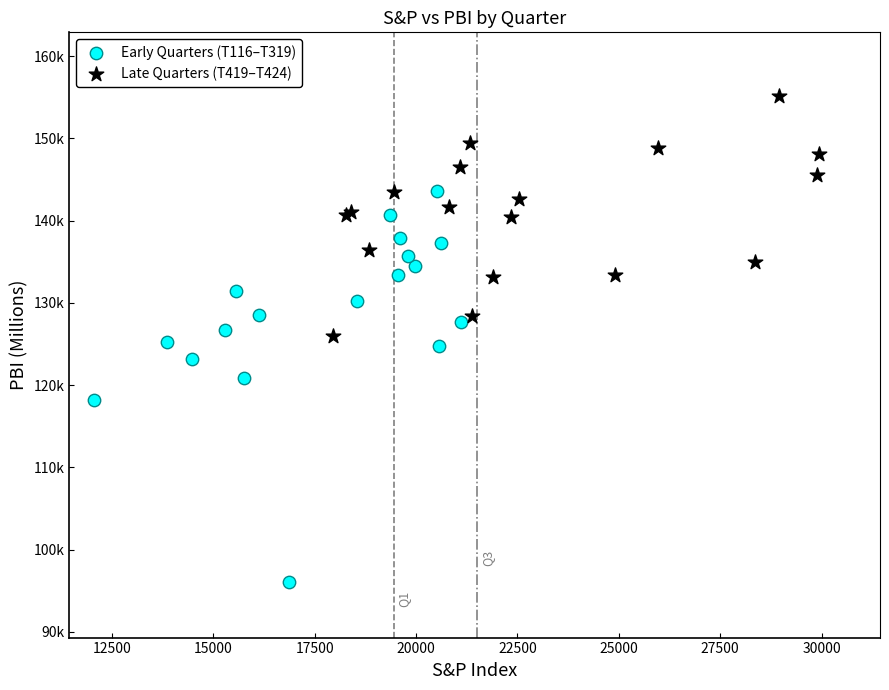

Which series reaches the minimum Y coordinate?

Early Quarters (T116–T319)